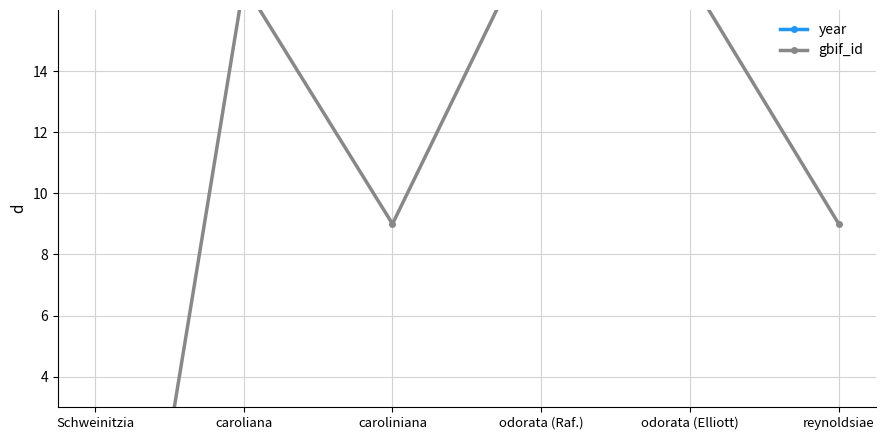

What is the highest value of the year series?

85.0